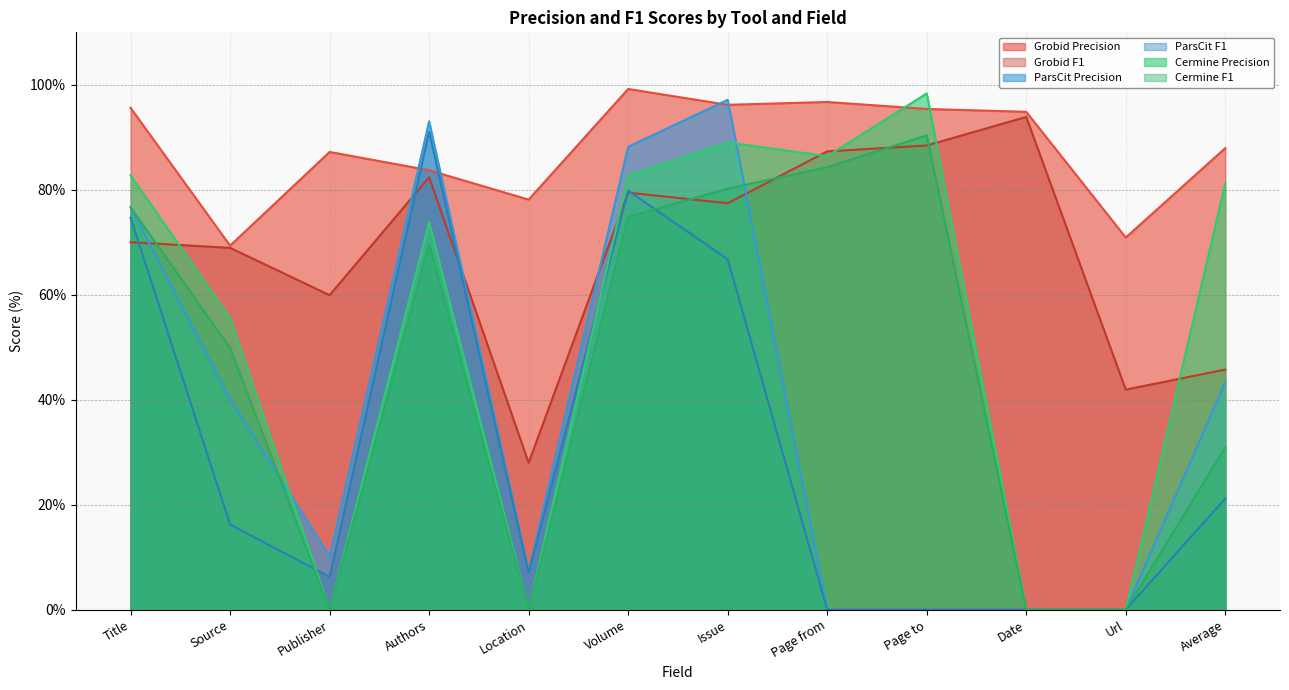

What is the label of the 2nd point from the left?

Source